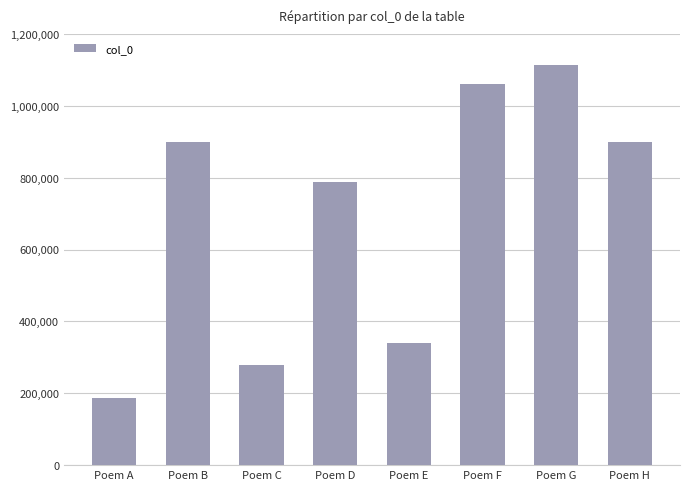

Are the bars grouped side by side (vs. stacked)?

No